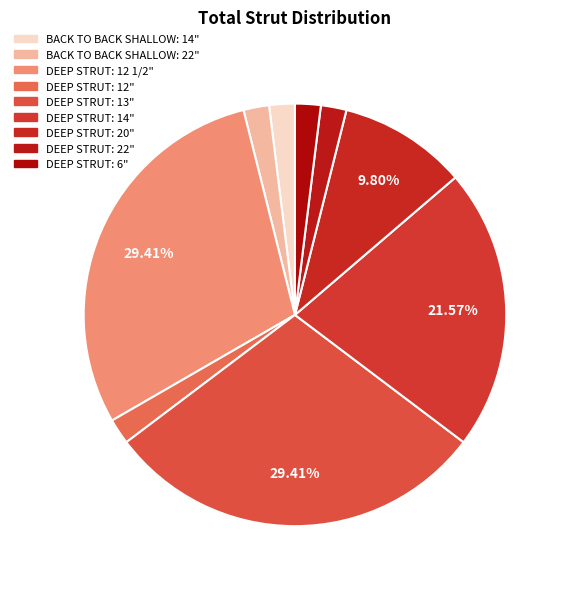

Count the number of slices in the pie.

9